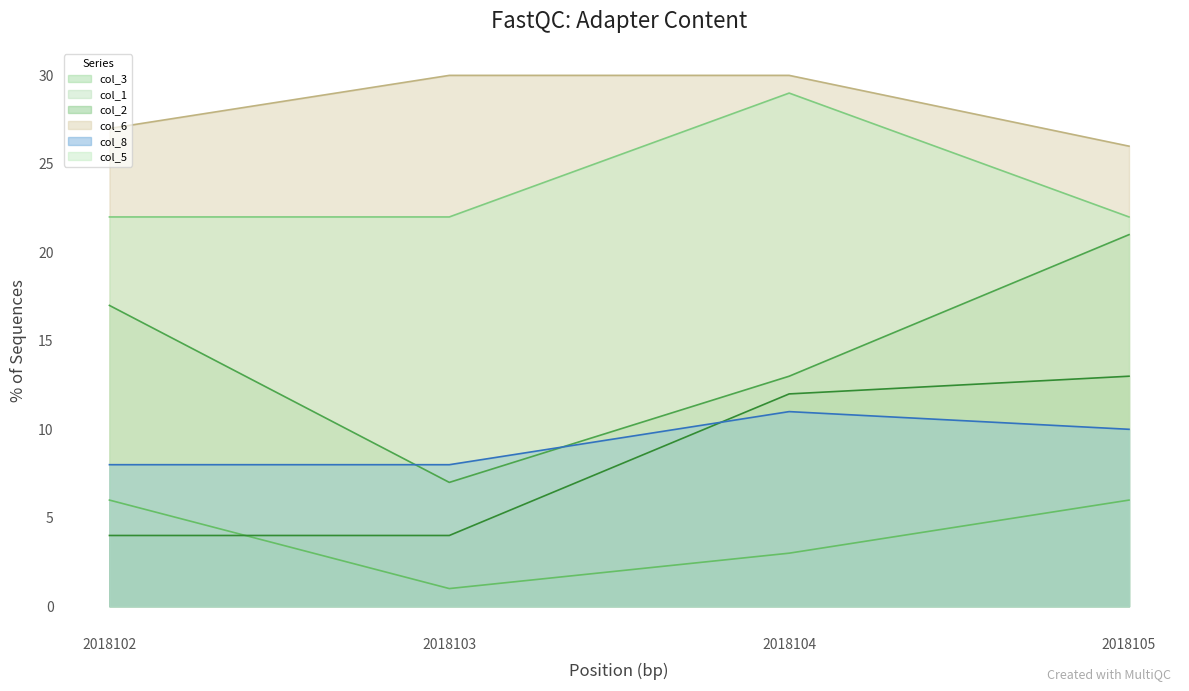

True or false: col_1 and col_3 intersect in this chart.

False